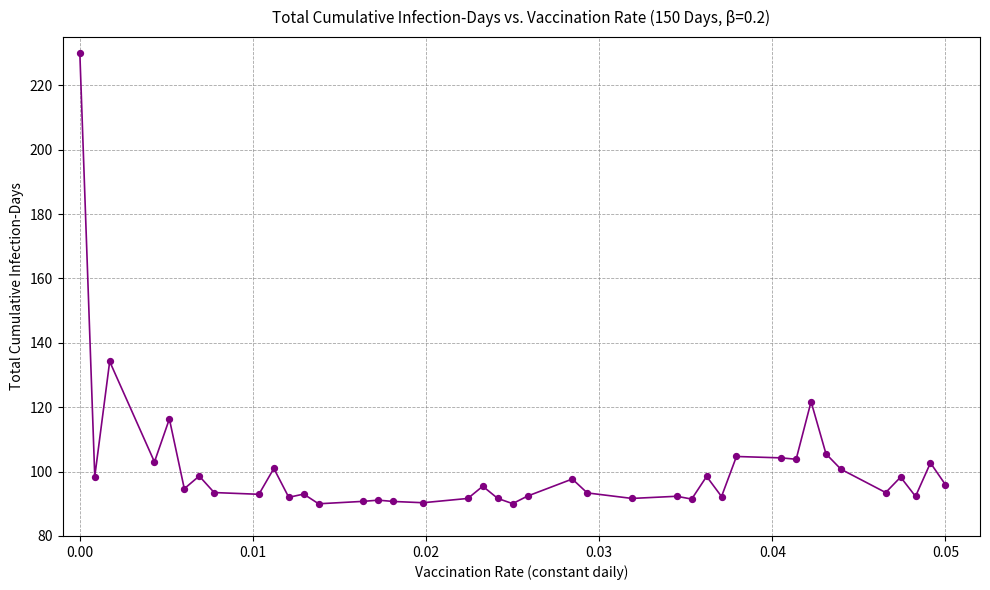

What Y value in the scatter plot is closest to 160?

134.2